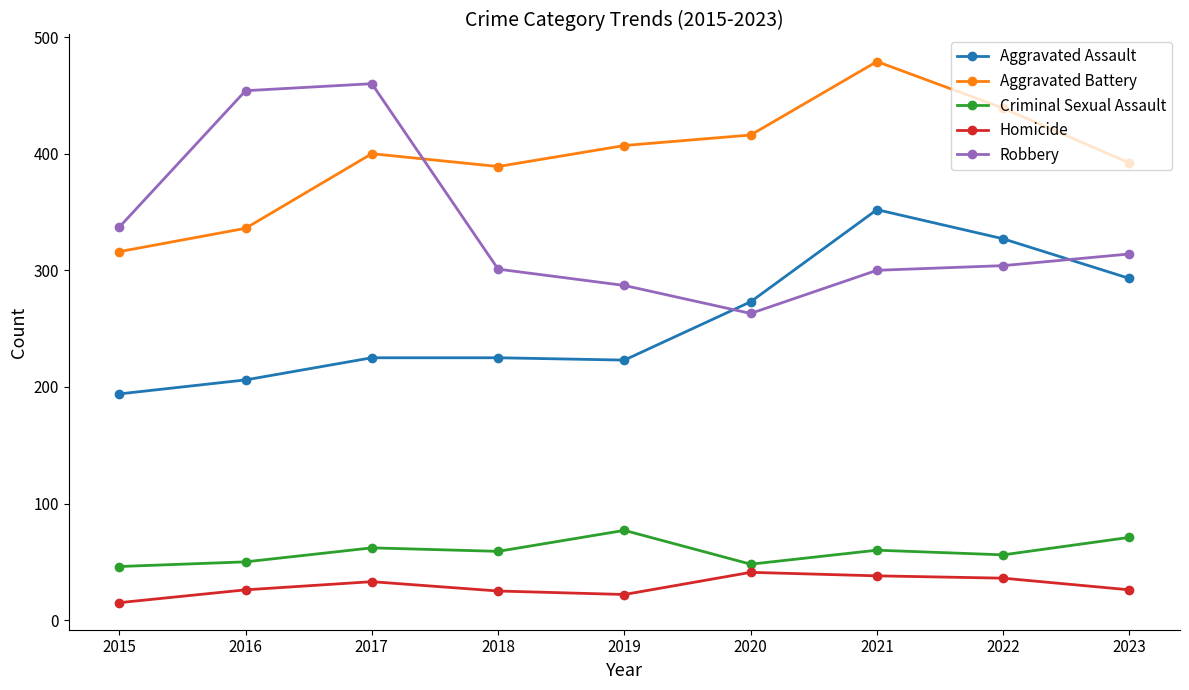

Which category has the lowest value across all series?

2015